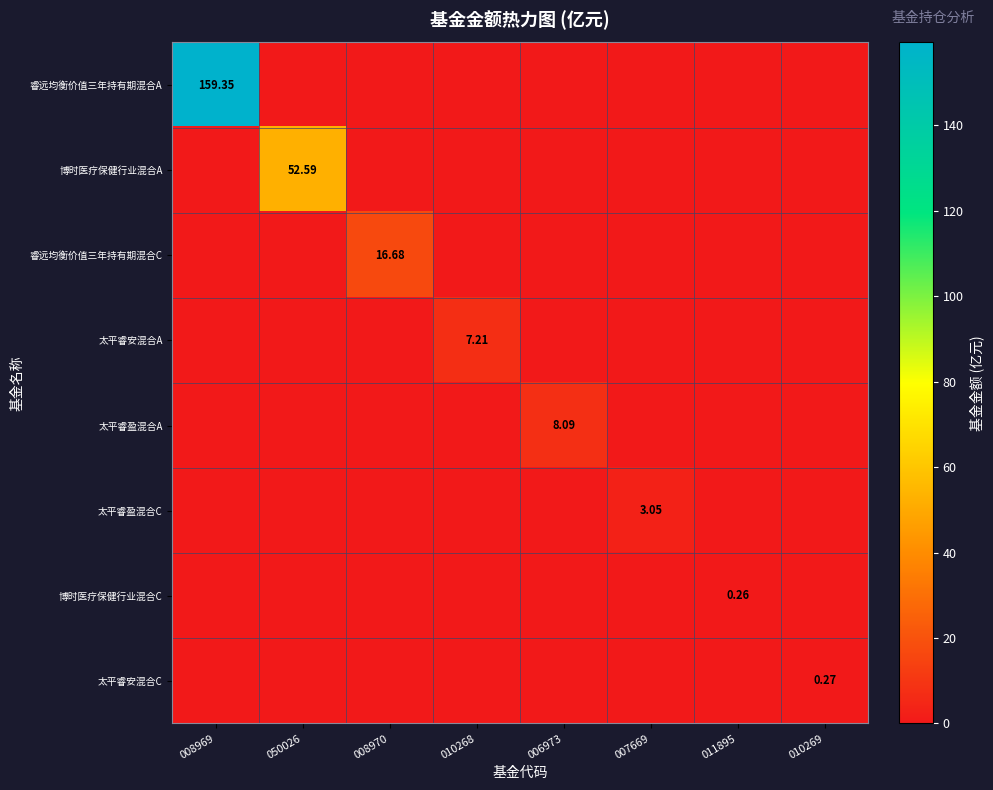

Count the number of data series in this chart.

8